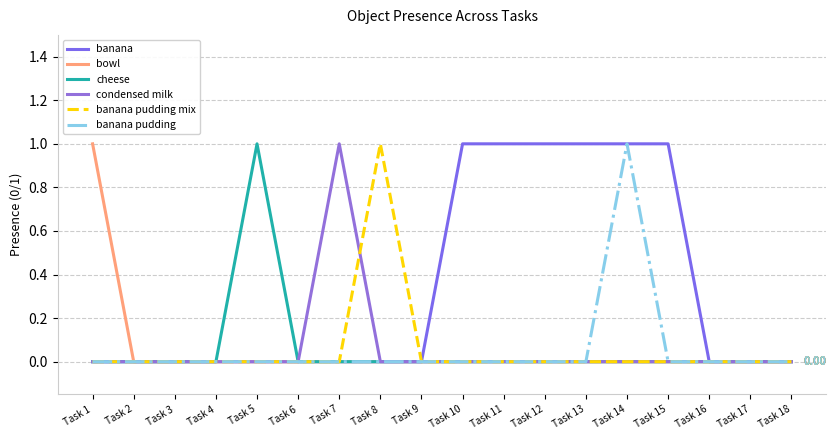

True or false: banana pudding and bowl intersect in this chart.

False